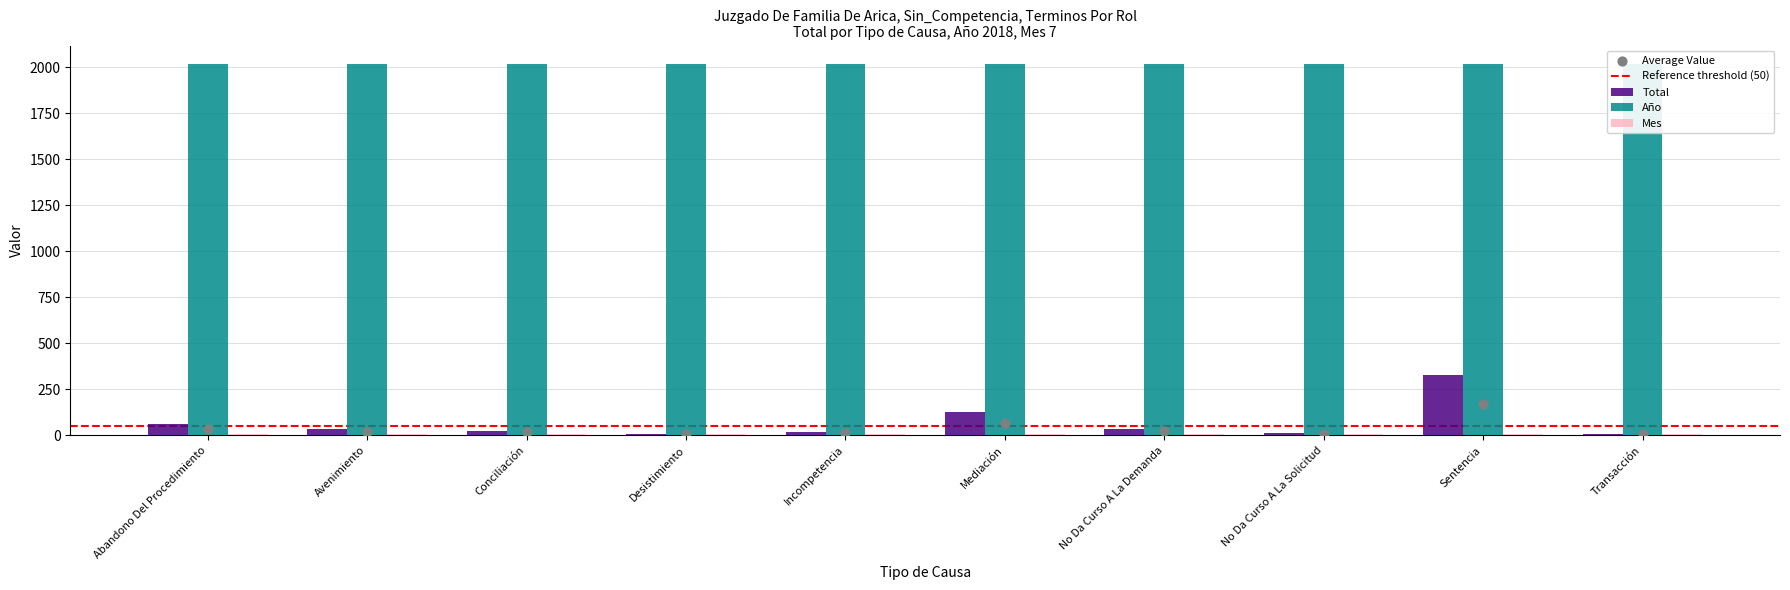

Is the value of Año at No Da Curso A La Solicitud greater than the value of Mes at Incompetencia?

Yes